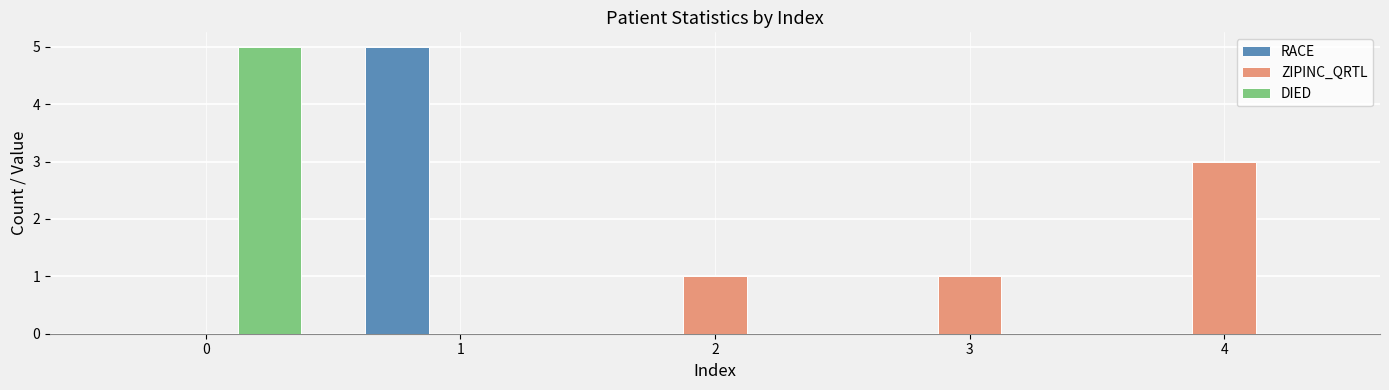

The DIED series shows 3 at 4. True or false?

False